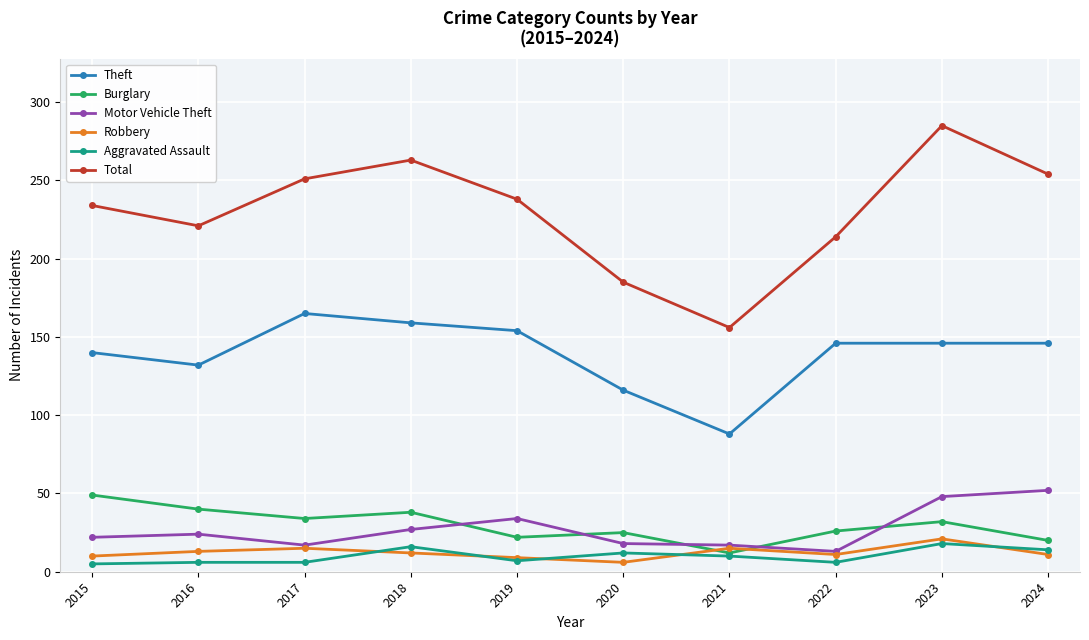

Is this an area chart (filled region under the line)?

No